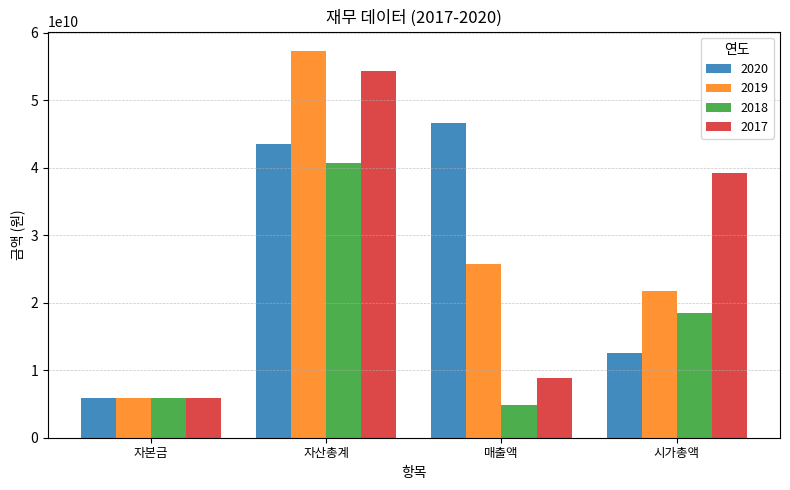

Which category has the highest value in the 2020 series?

매출액